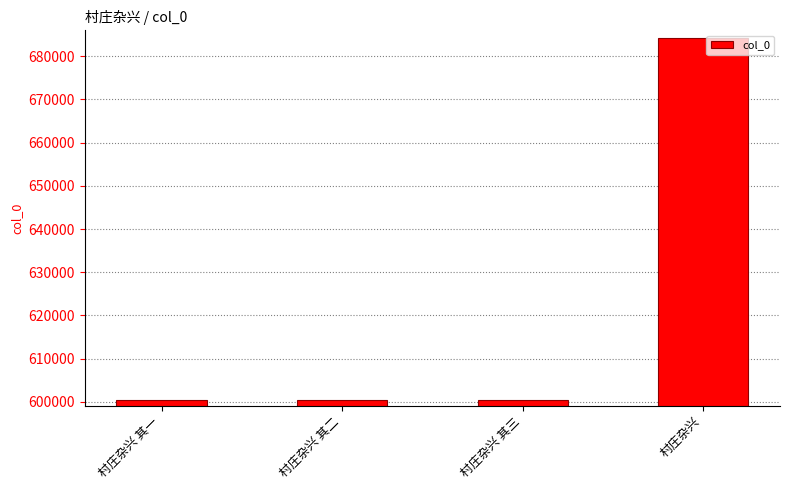

Which has a higher value, 村庄杂兴 其三 or 村庄杂兴?

村庄杂兴